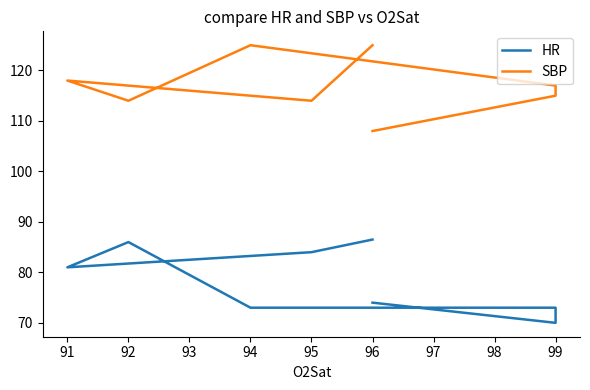

Is the value of HR at 95 greater than the value of SBP at 92?

No